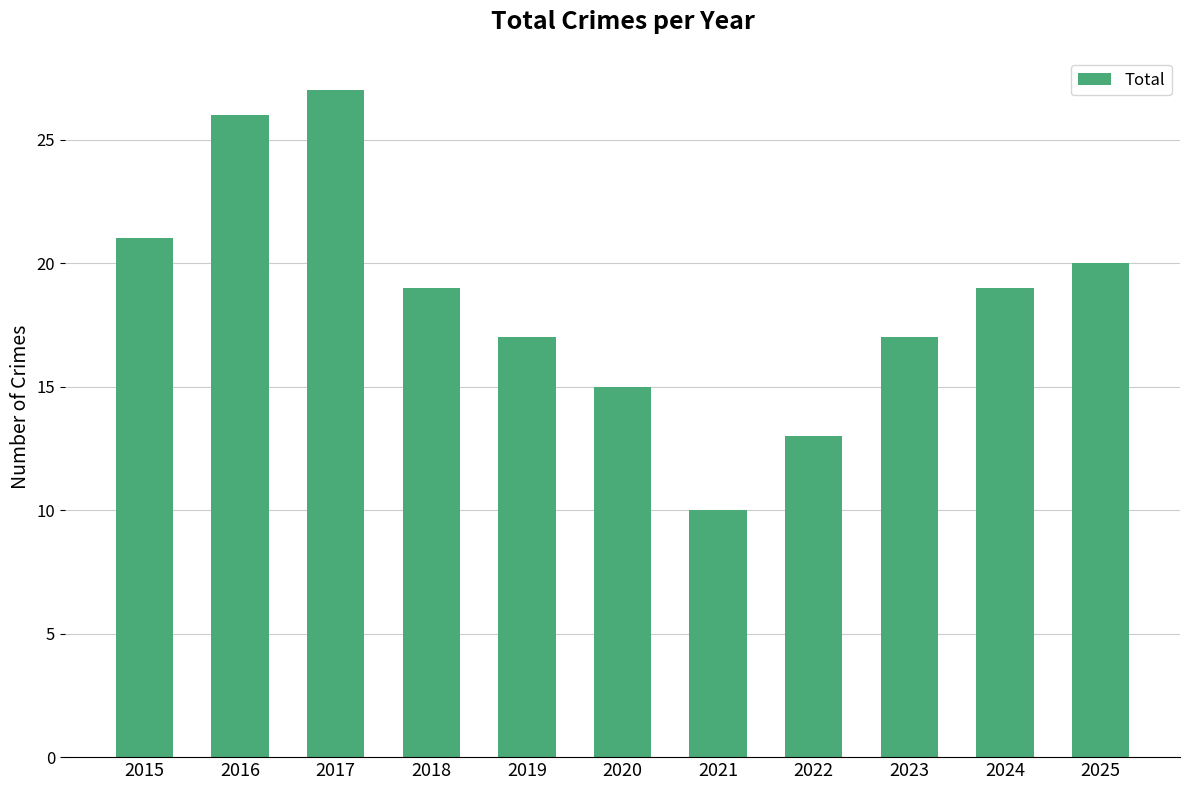

Reading left to right, extract all data points from this chart.

21	26	27	19	17	15	10	13	17	19	20